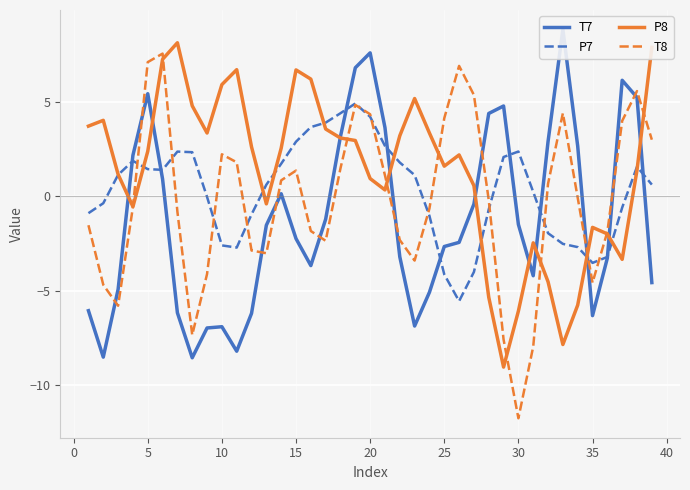

What is the average value of the P7 series?

0.3